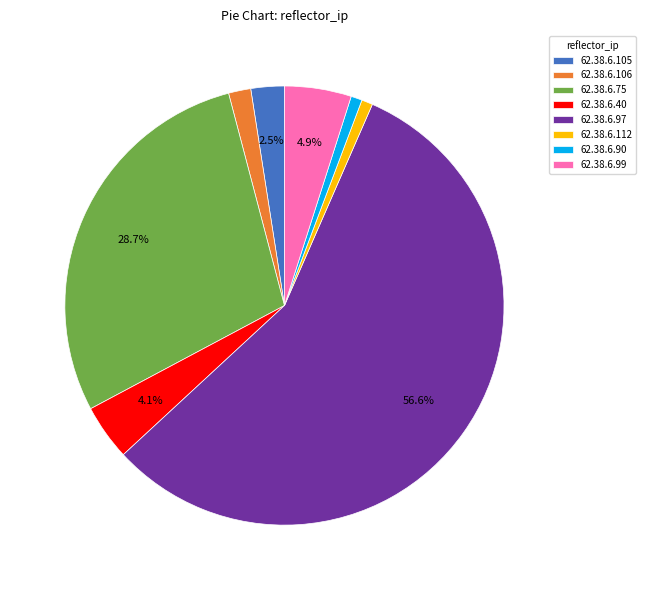

What percentage is NOT represented by 62.38.6.97?

43.4%